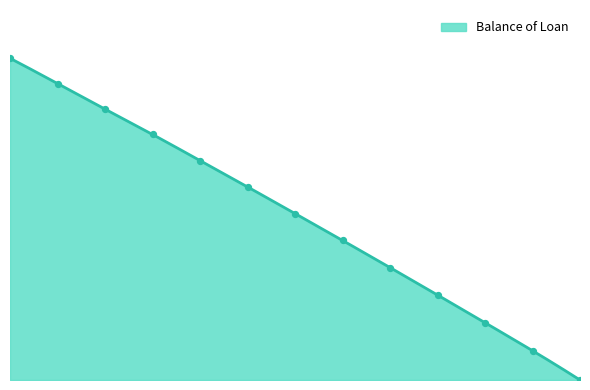

Which has a higher value, 2015-03-01 or 2015-08-01?

2015-03-01